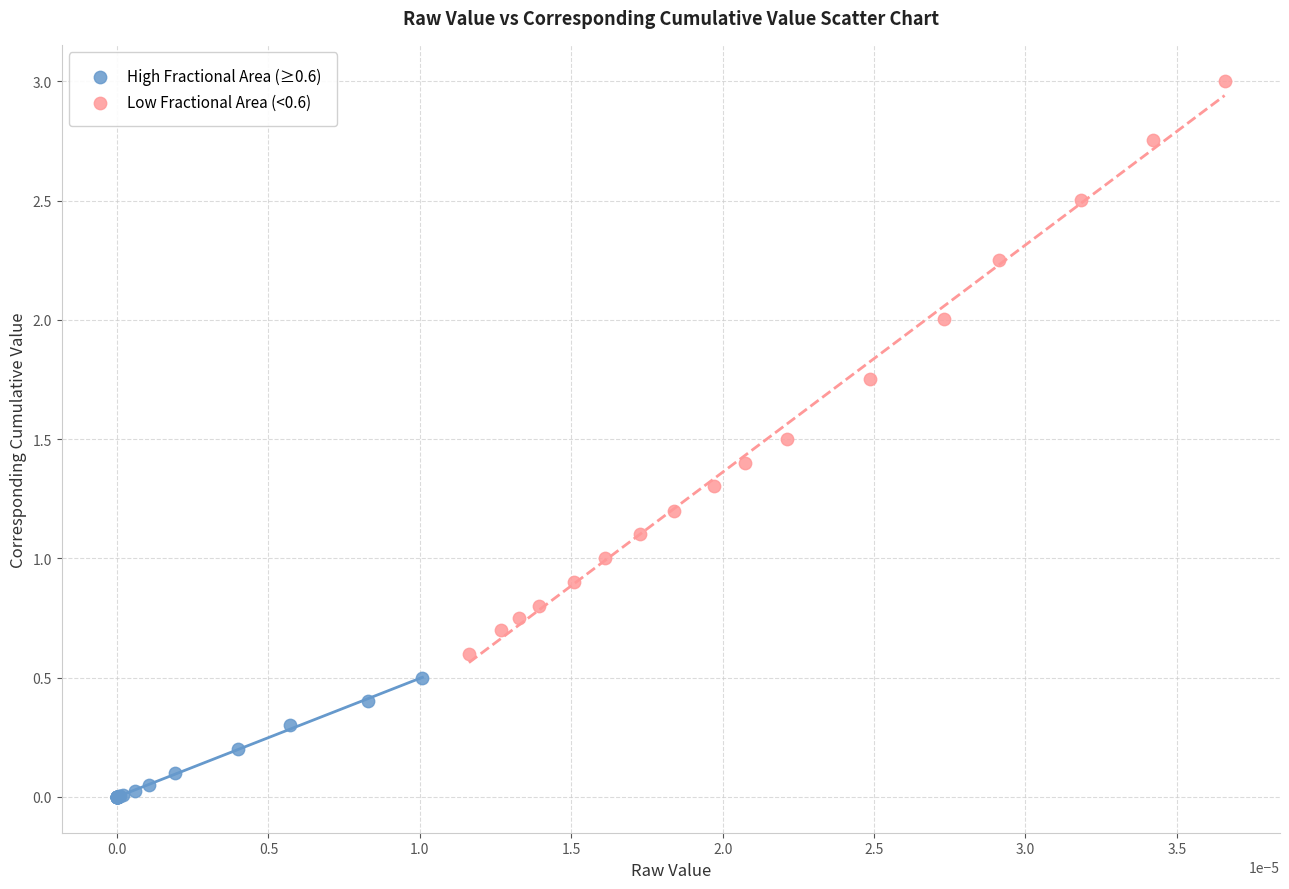

Which series reaches the maximum Y coordinate?

Low Fractional Area (<0.6)